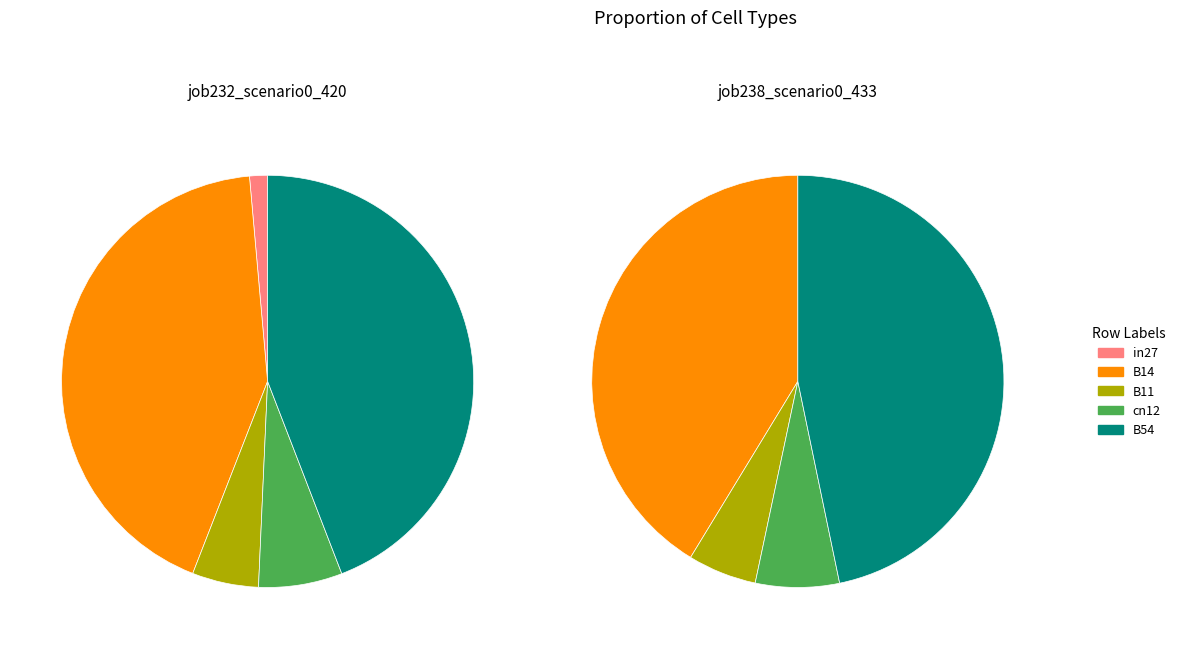

Does in27 represent more than half of the total?

No